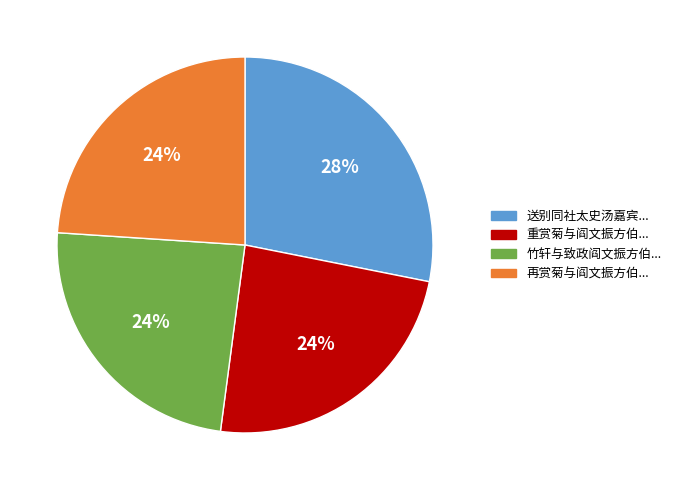

How many segments does this pie chart have?

4